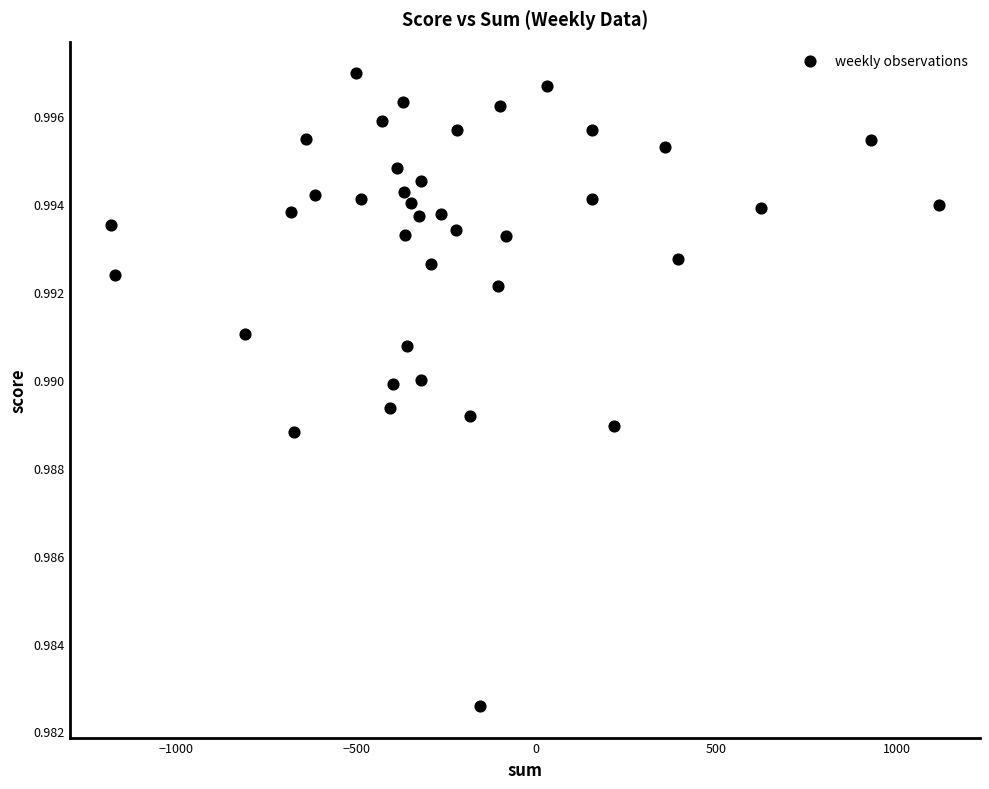

What is the range of X values (max minus min)?

2298.0